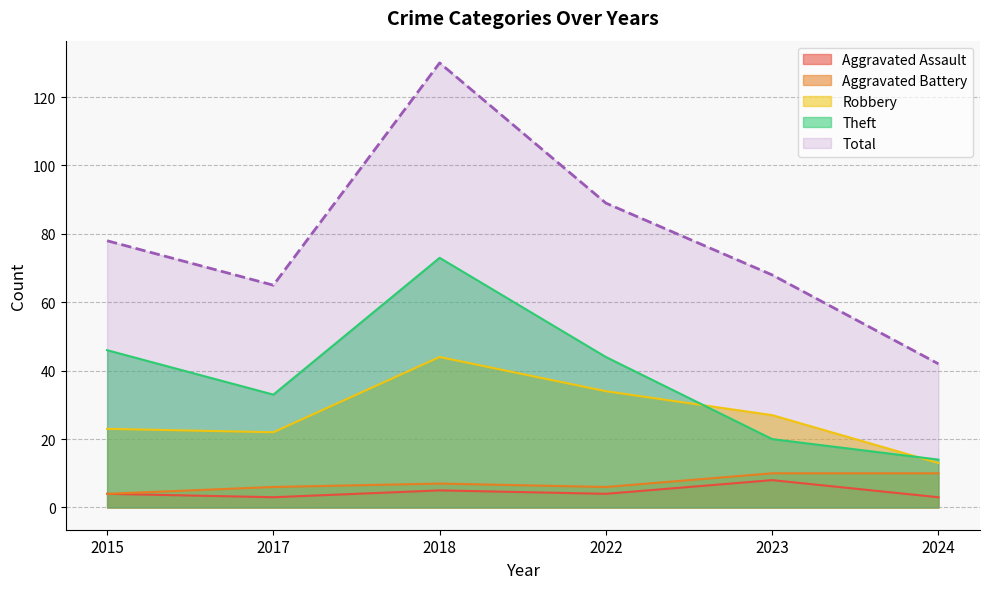

At how many categories does at least one series exceed 28?

6